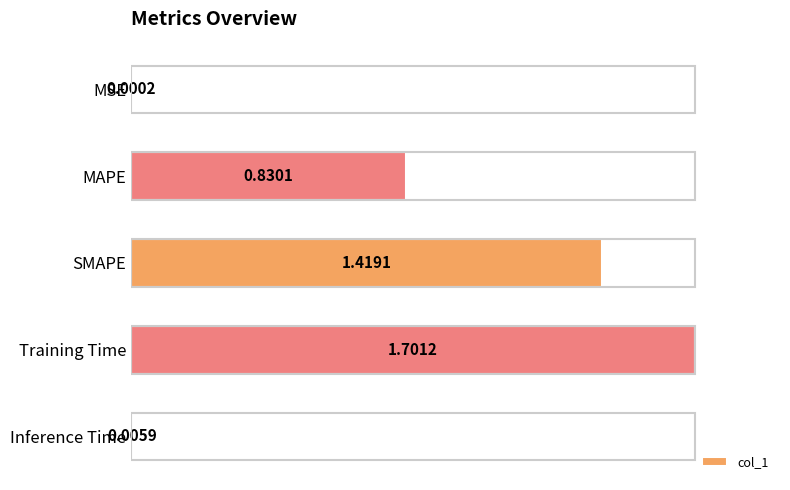

What is the sum of all values?

4.0